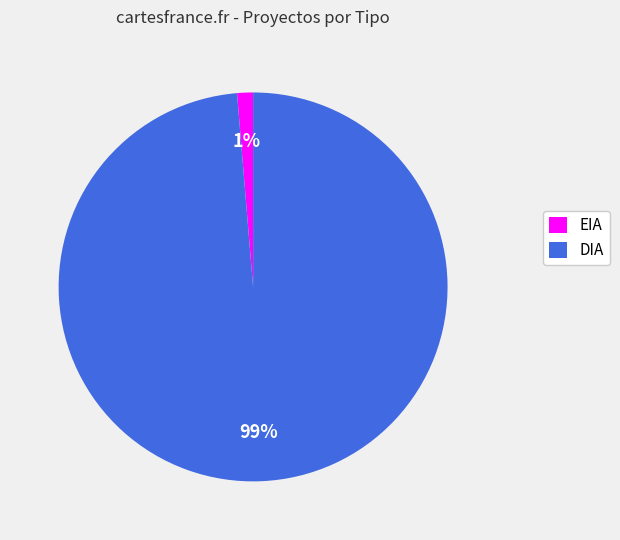

To the nearest percent, what is the combined percentage of EIA and DIA?

100%